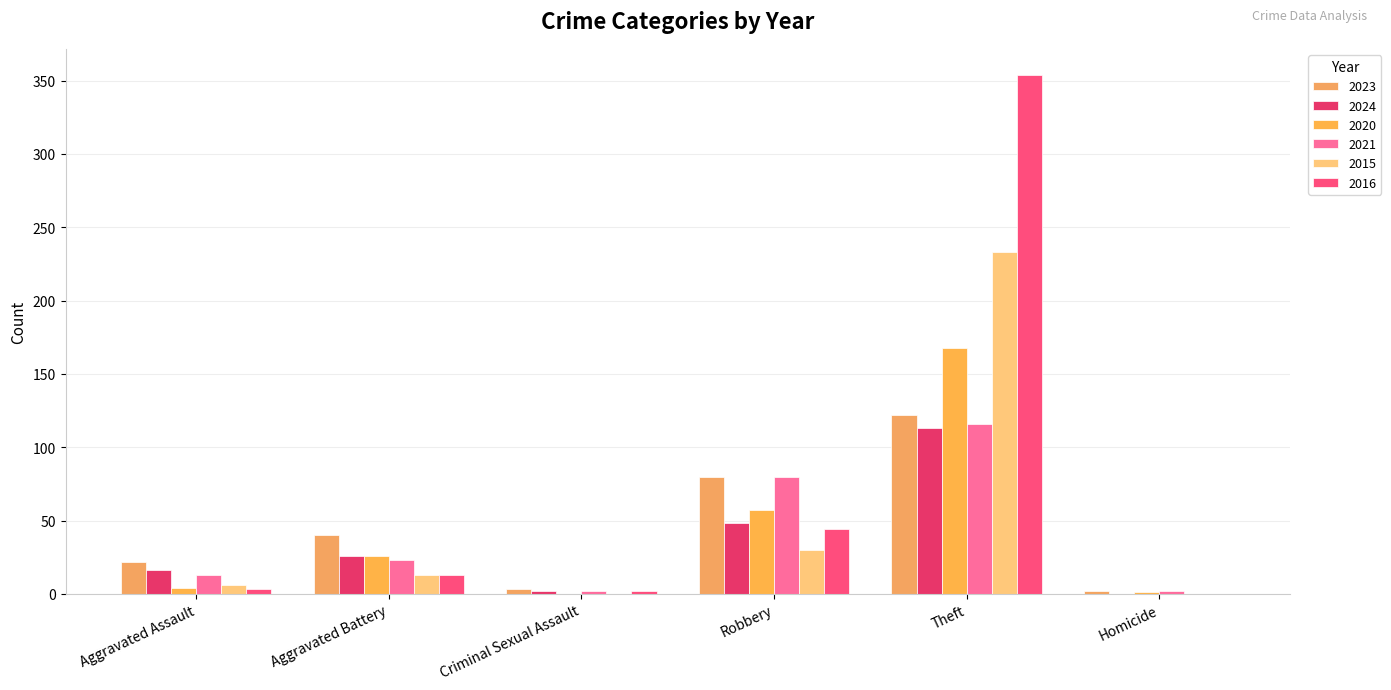

How many series are shown in this chart?

6